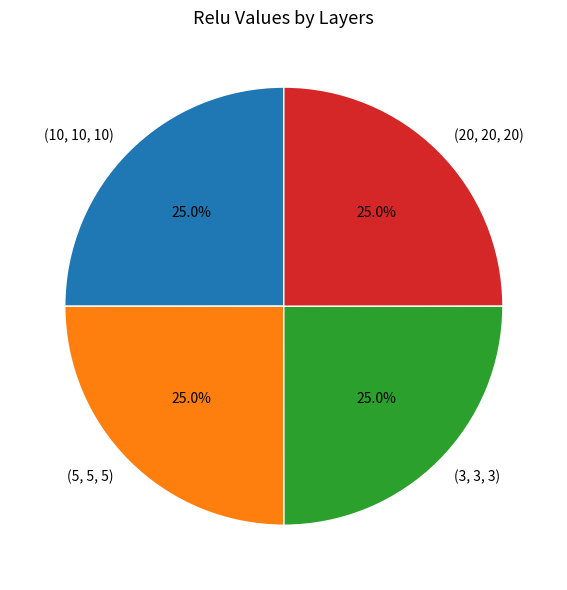

What percentage do (10, 10, 10) and (20, 20, 20) together represent?

50.0%